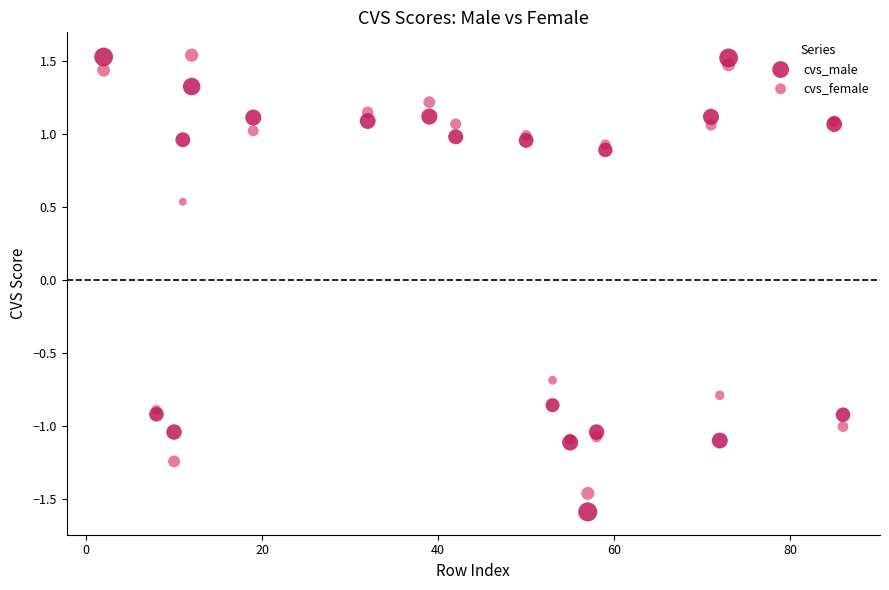

Which series reaches the minimum Y coordinate?

cvs_male